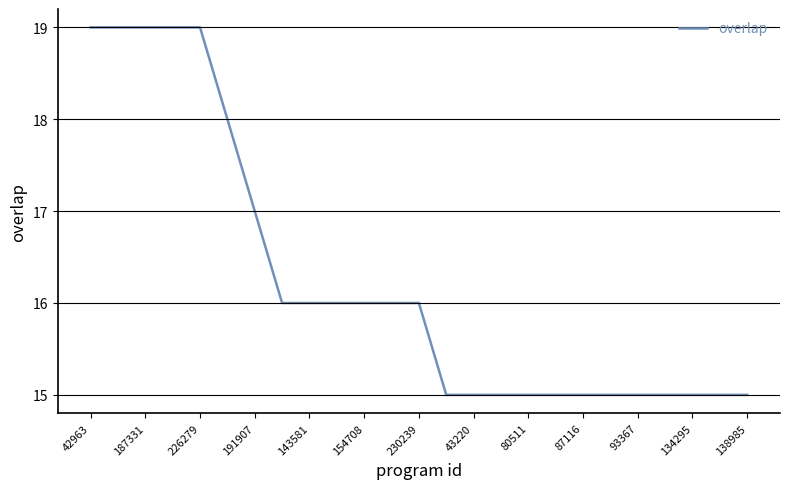

What is the difference between the maximum and minimum values?

4